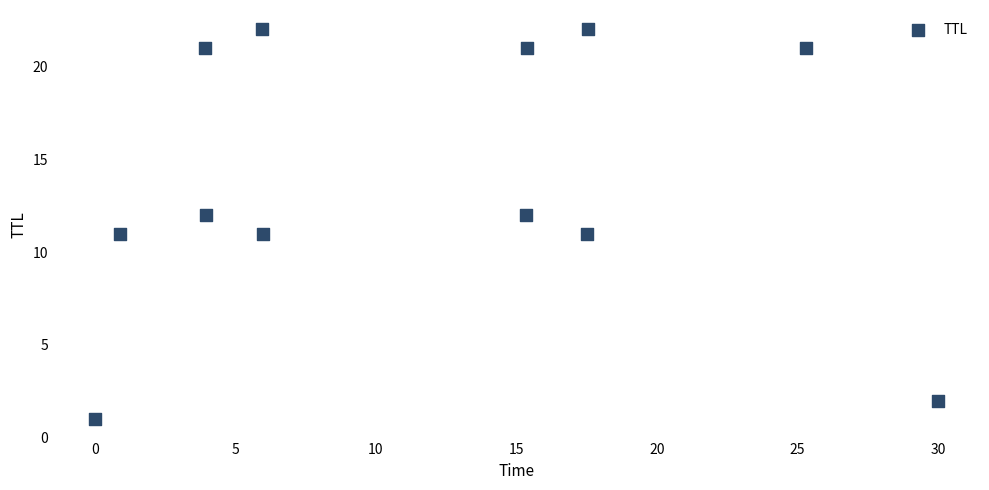

What is the range of Y values (max minus min)?

21